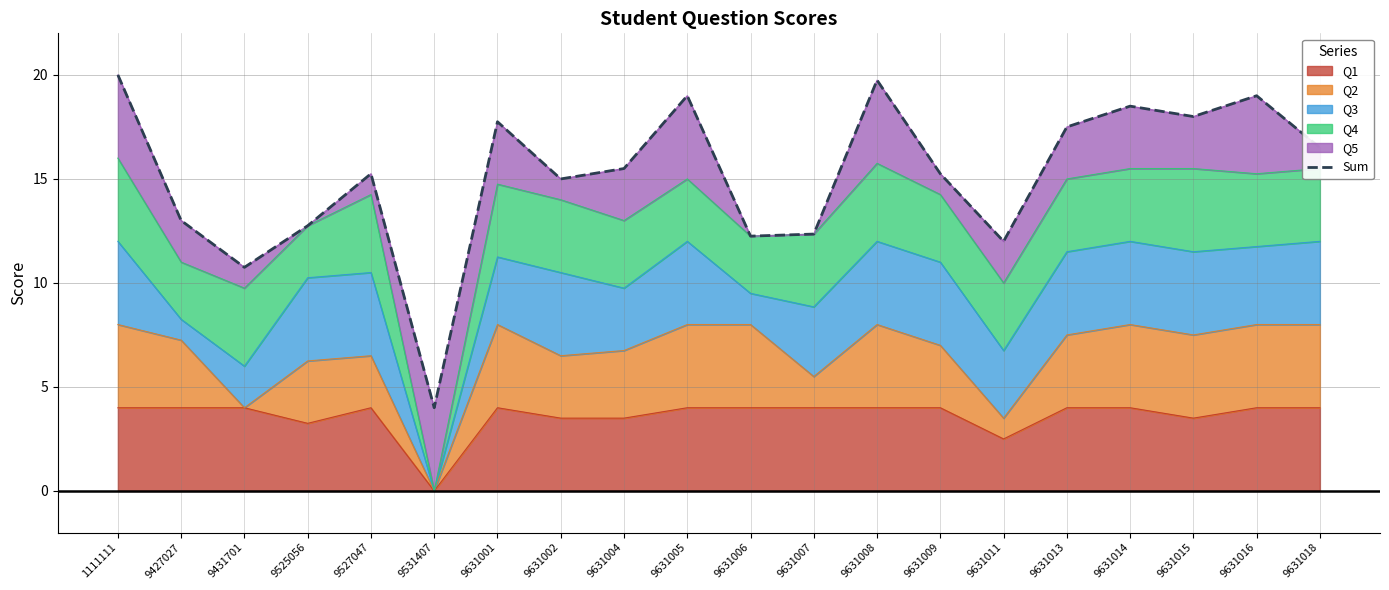

Where is the data nearest to the value 12?

9631011